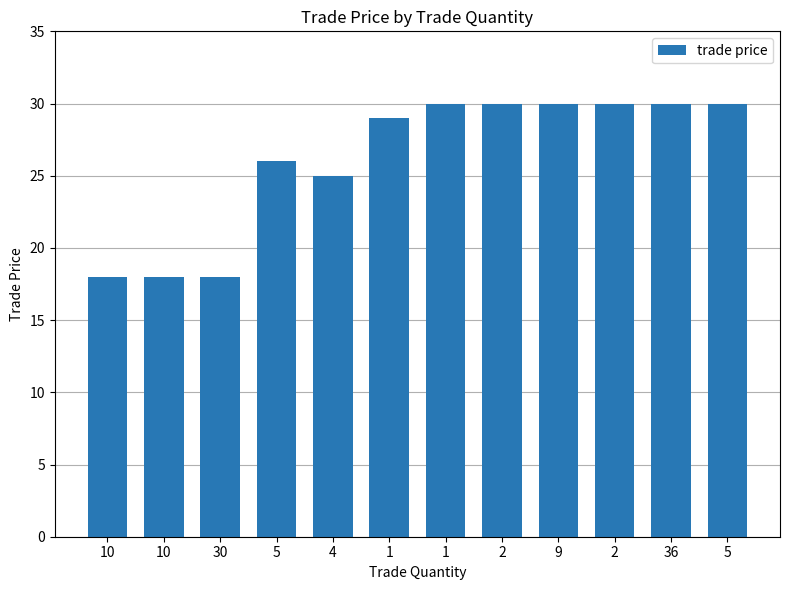

What is the average value?

26